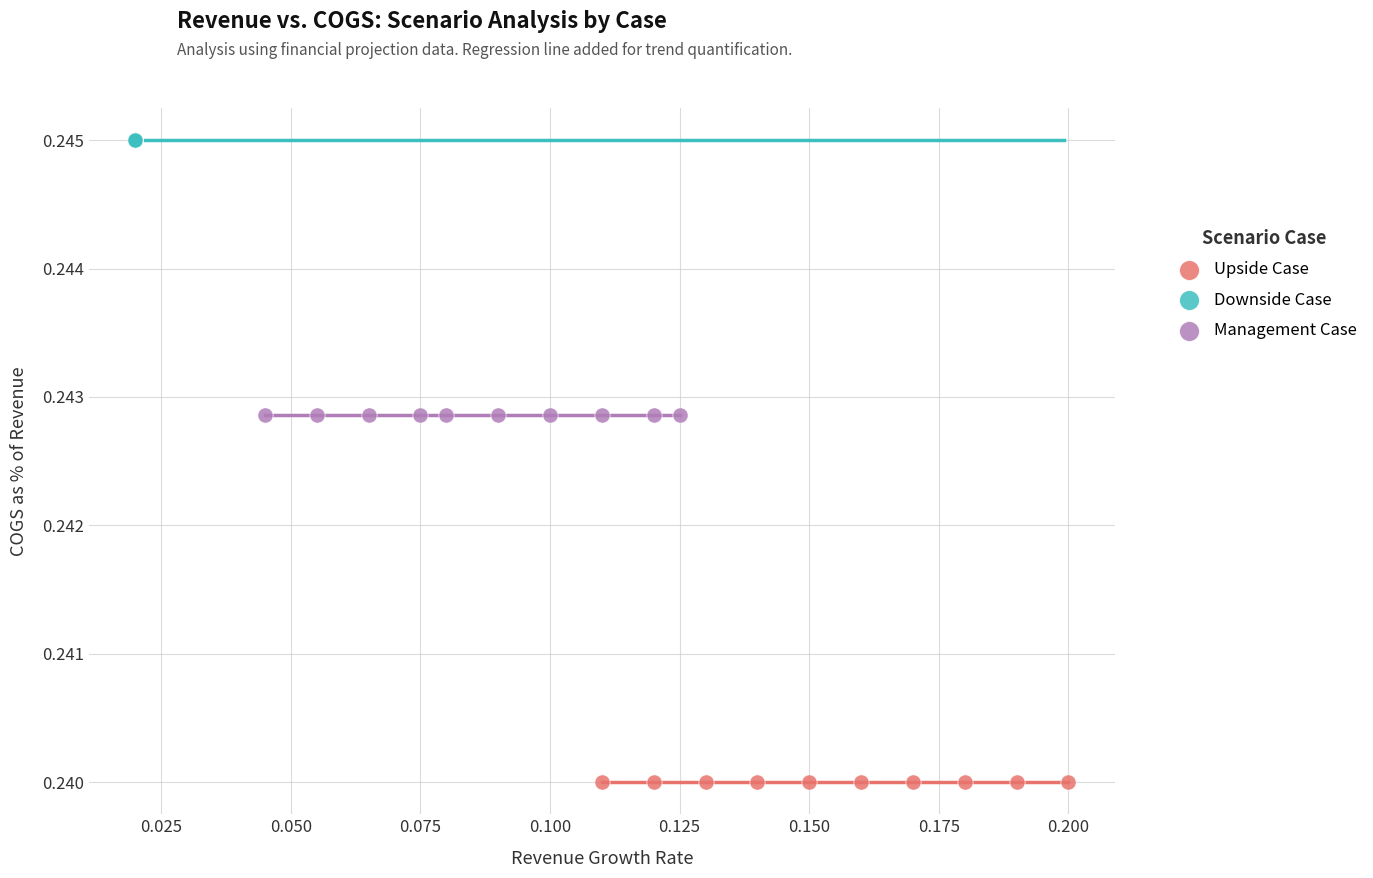

What are all the series names shown in the legend?

Upside Case, Downside Case, Management Case